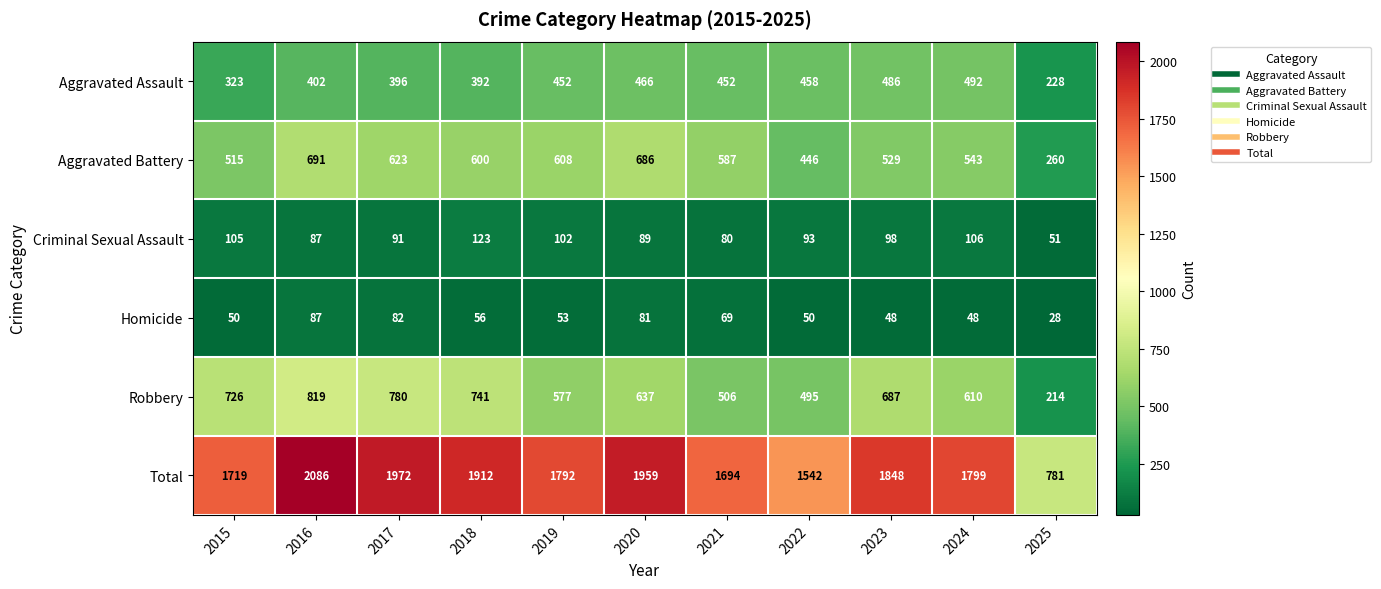

Where does the Homicide series first go above 53?

2016